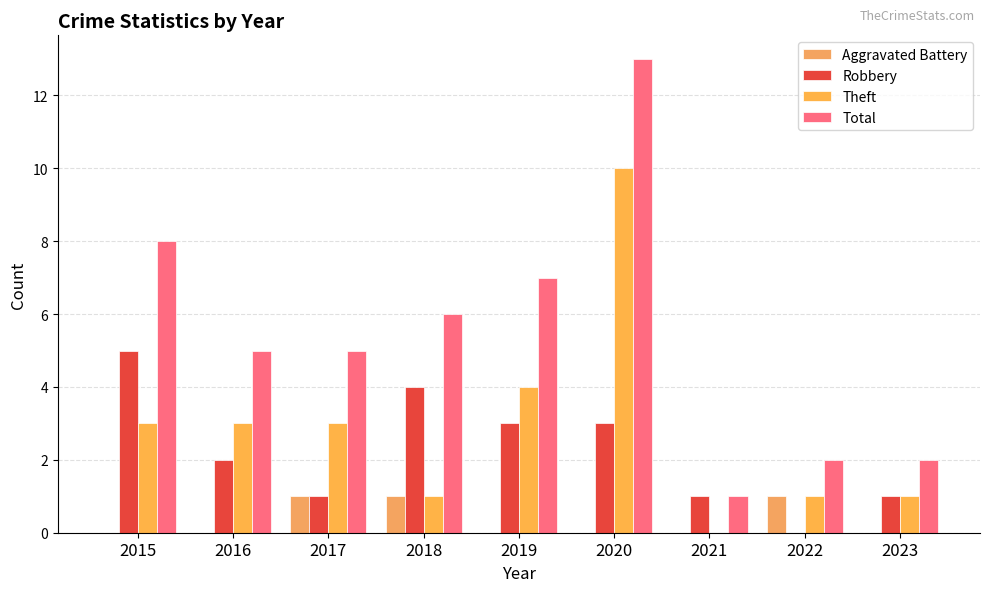

How many series are shown in this chart?

4